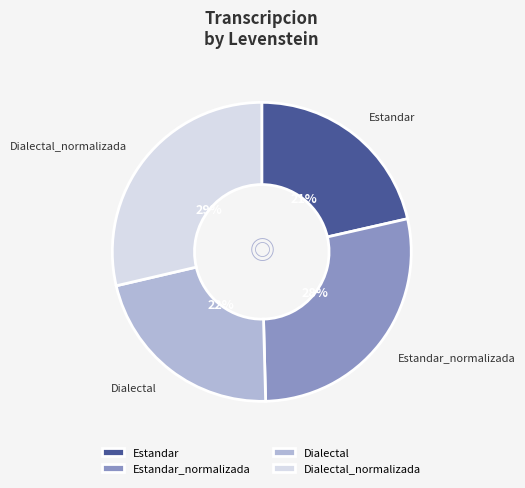

How many segments does this pie chart have?

4